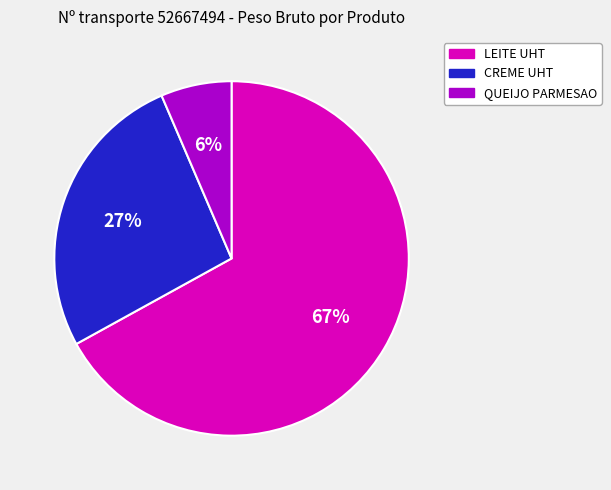

Is there a majority slice in this chart?

Yes